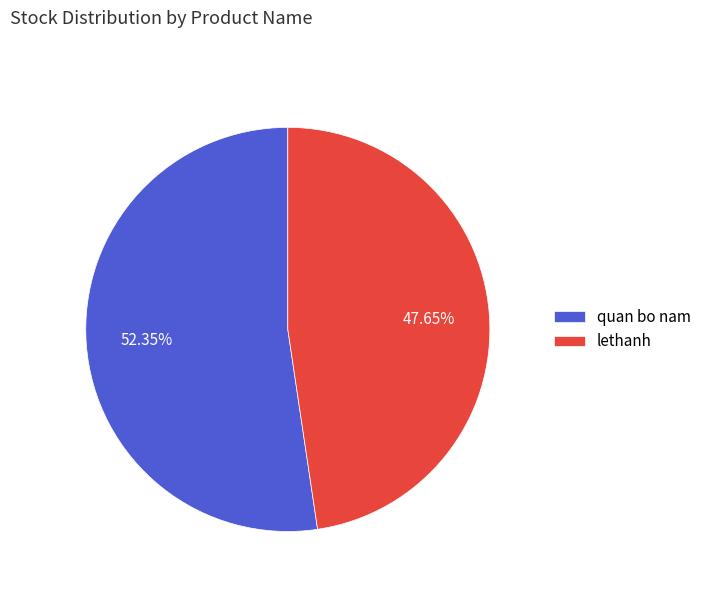

What percentage do quan bo nam and lethanh together represent?

100.0%